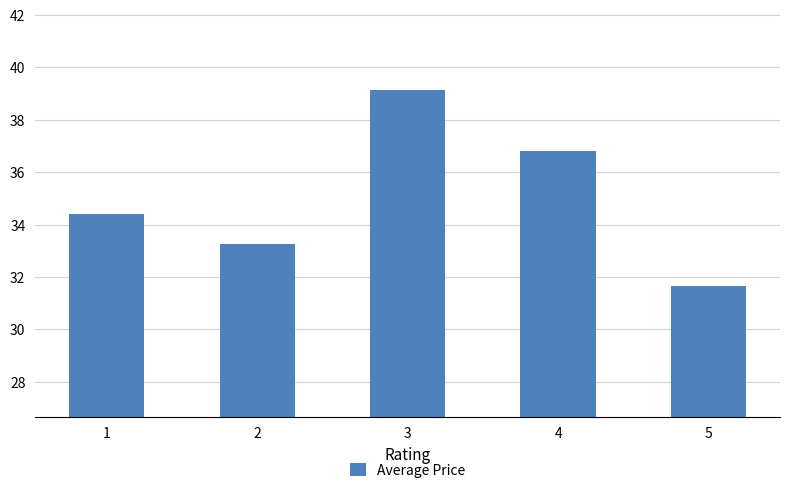

What is the change in value from 1 to 5?

-2.7